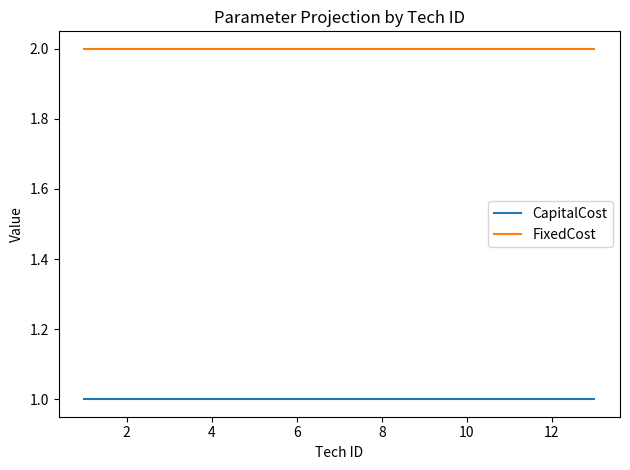

What is the average value of the CapitalCost series?

1